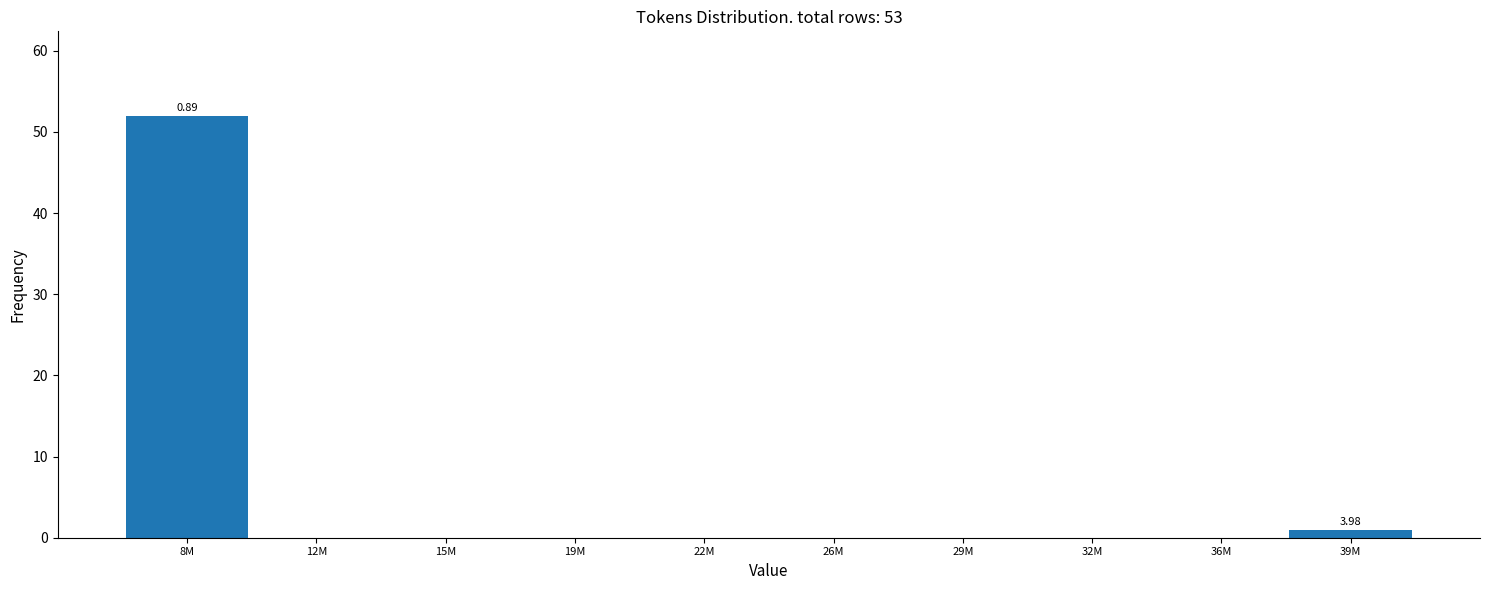

What is the sum of all values?

53